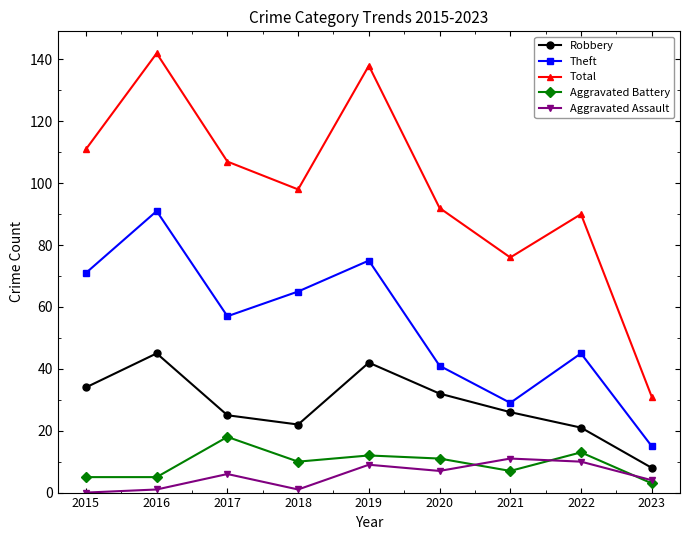

Reading left to right, transcribe all the data shown in this chart.

Robbery: 34	45	25	22	42	32	26	21	8
Theft: 71	91	57	65	75	41	29	45	15
Total: 111	142	107	98	138	92	76	90	31
Aggravated Battery: 5	5	18	10	12	11	7	13	3
Aggravated Assault: 0	1	6	1	9	7	11	10	4